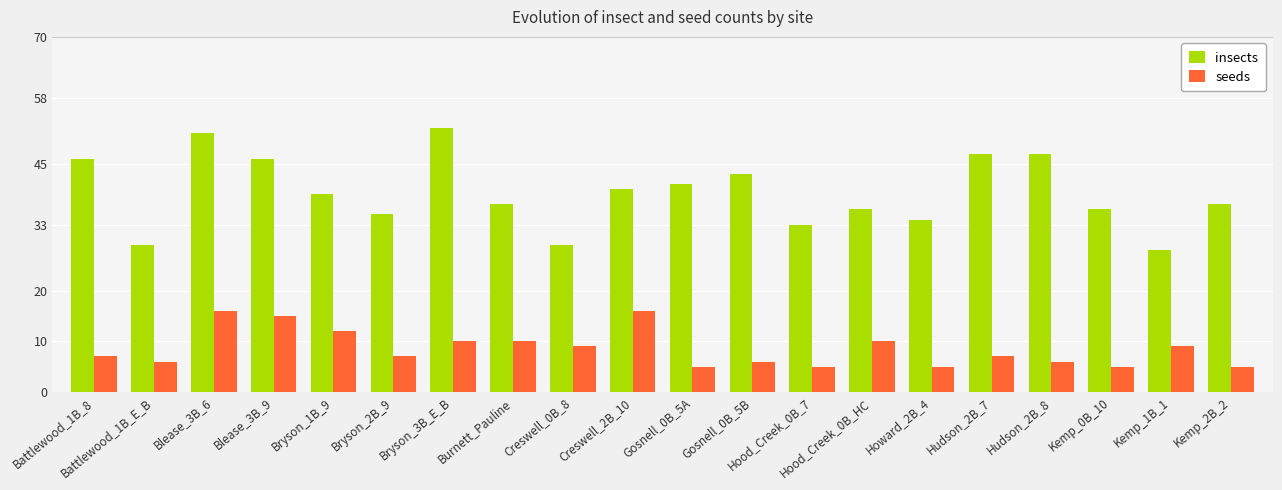

Rank the series by their maximum value, from lowest to highest.

seeds, insects